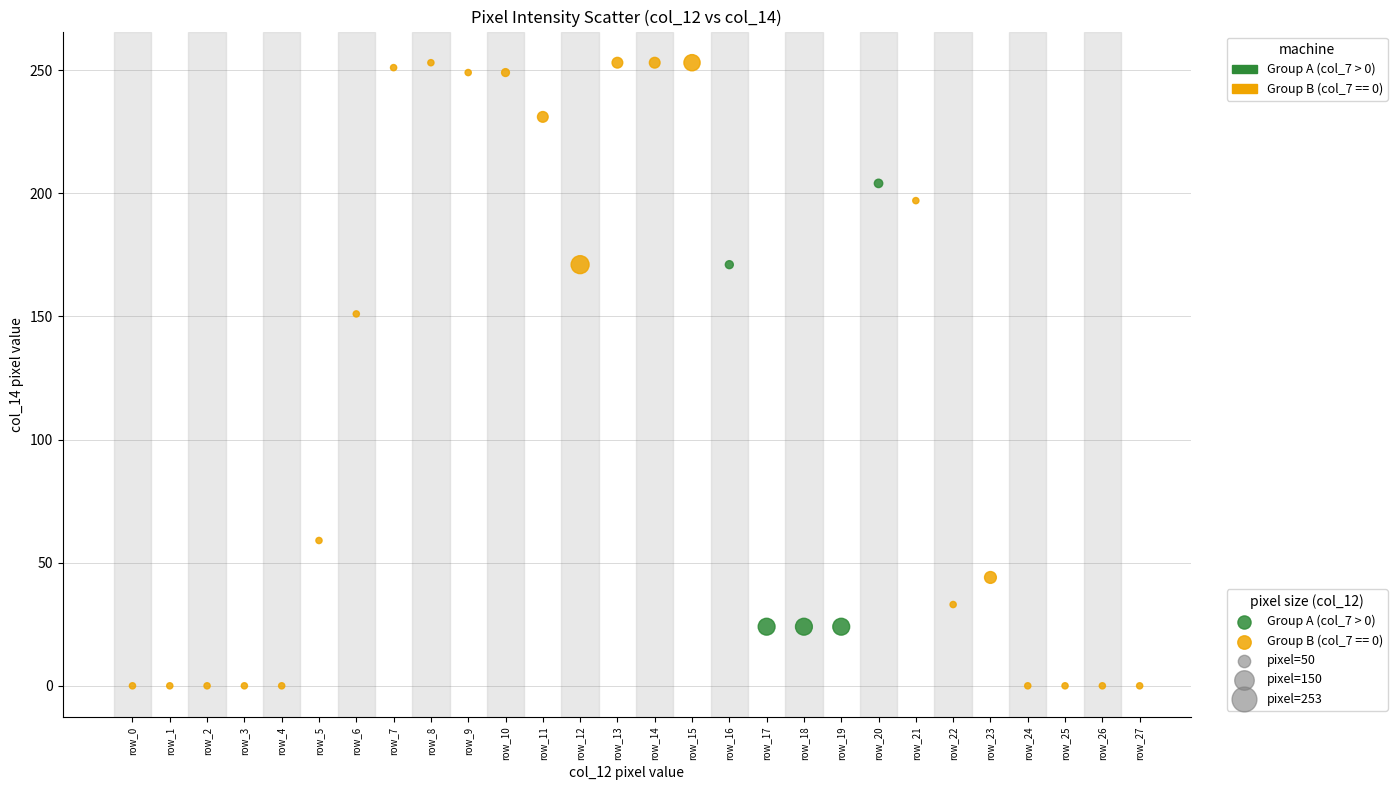

Which series reaches the minimum Y coordinate?

Group B (col_7 == 0)